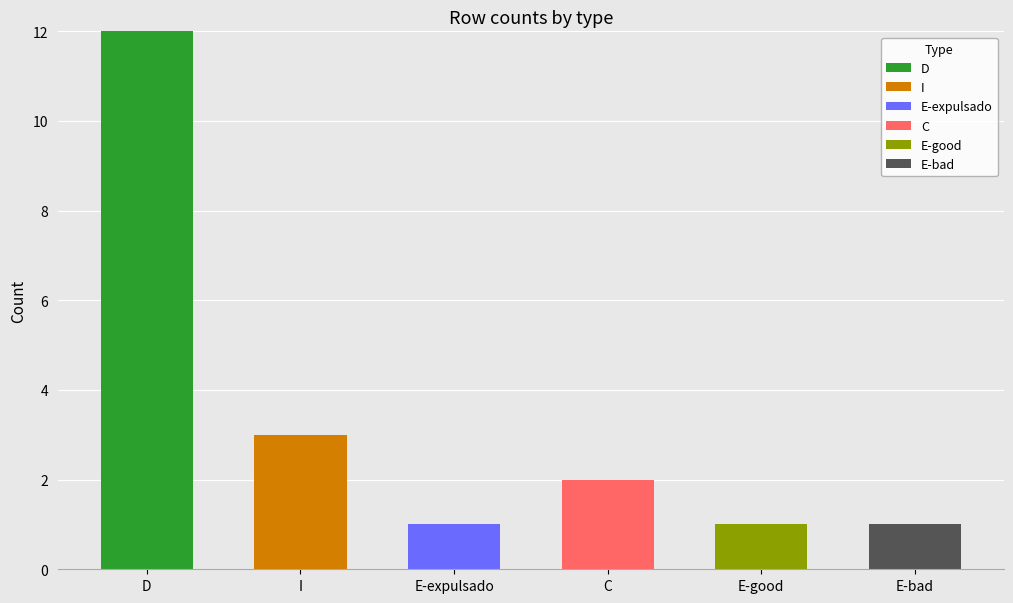

What is the highest value of the D series?

12